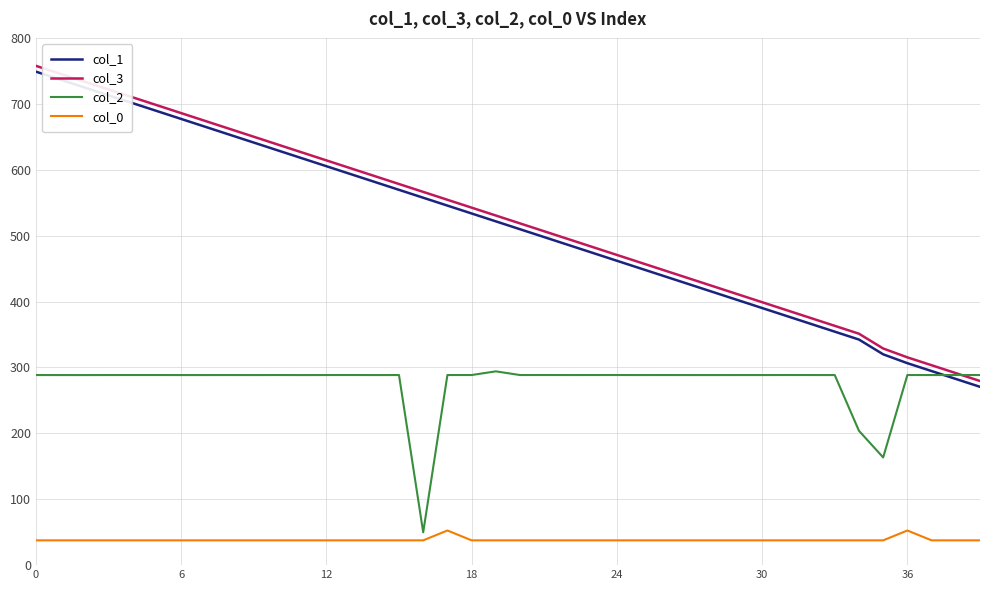

True or false: col_0 and col_3 intersect in this chart.

False